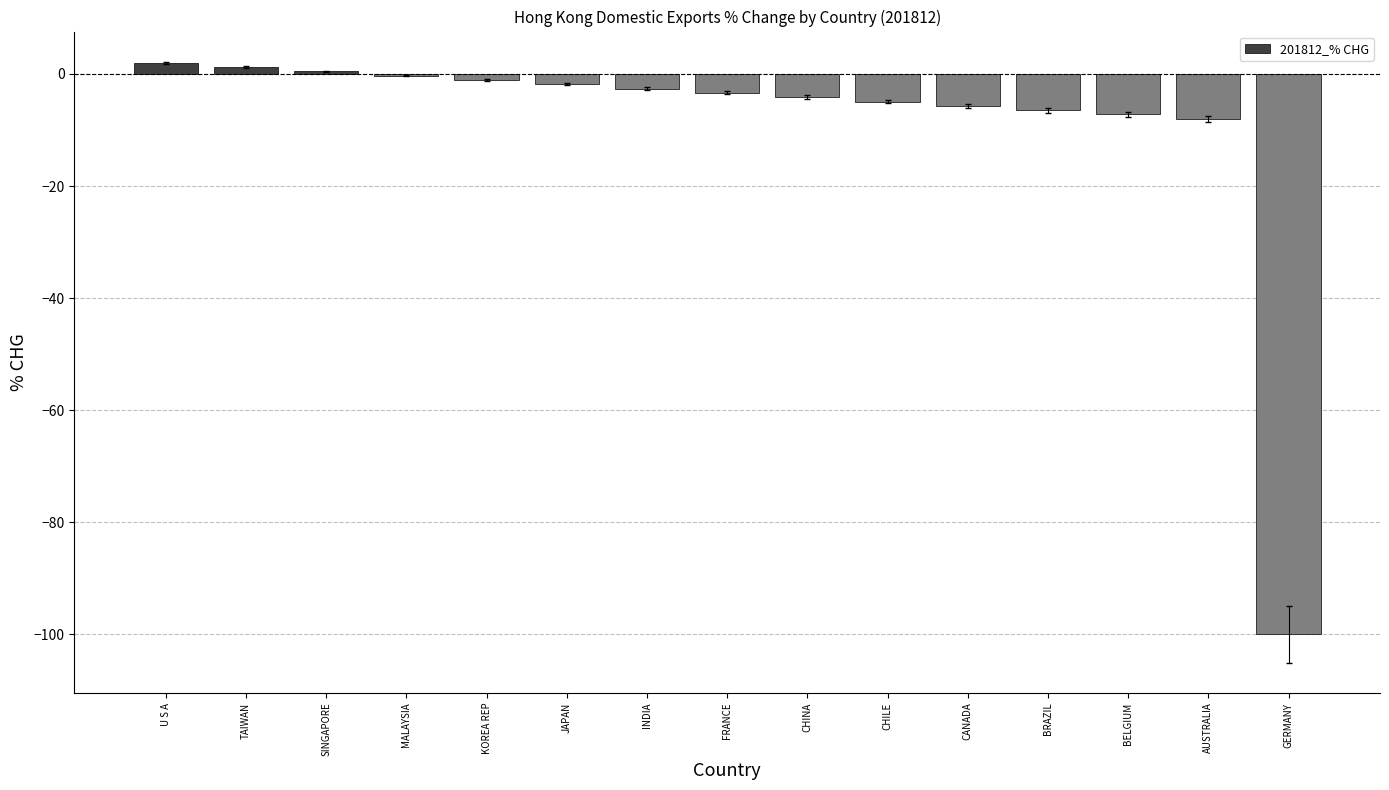

The chart shows a value of -1.8 at JAPAN. True or false?

True